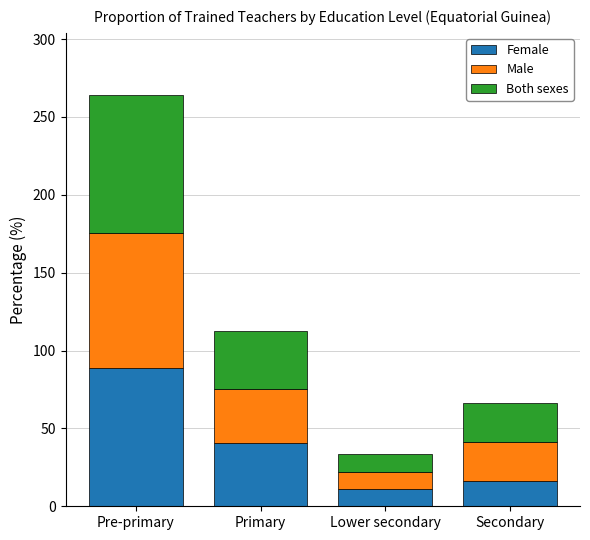

What is the difference between the second highest and second lowest values in the Female series?

24.5